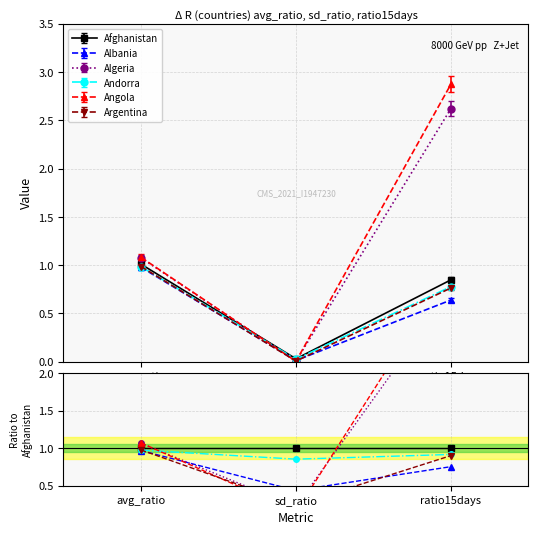

What is the label of the 3rd point from the right?

avg_ratio